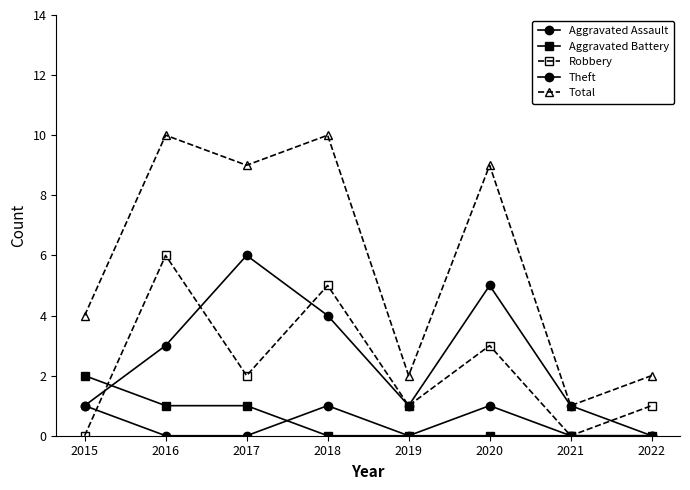

Rank the series by their maximum value, from highest to lowest.

Total, Robbery, Theft, Aggravated Battery, Aggravated Assault